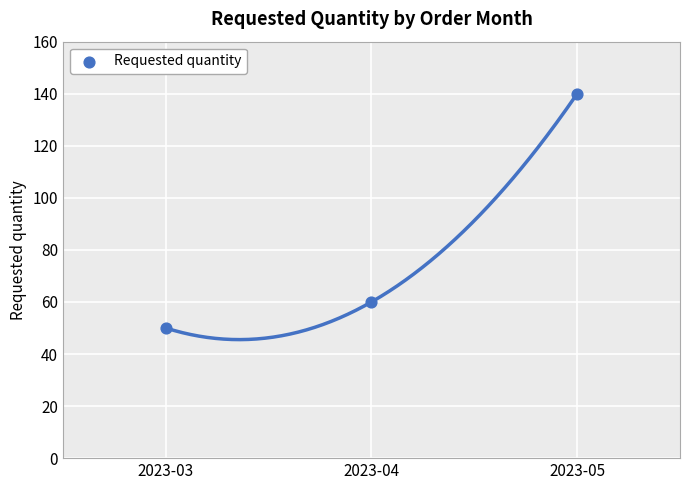

What is the range of Y values (max minus min)?

90